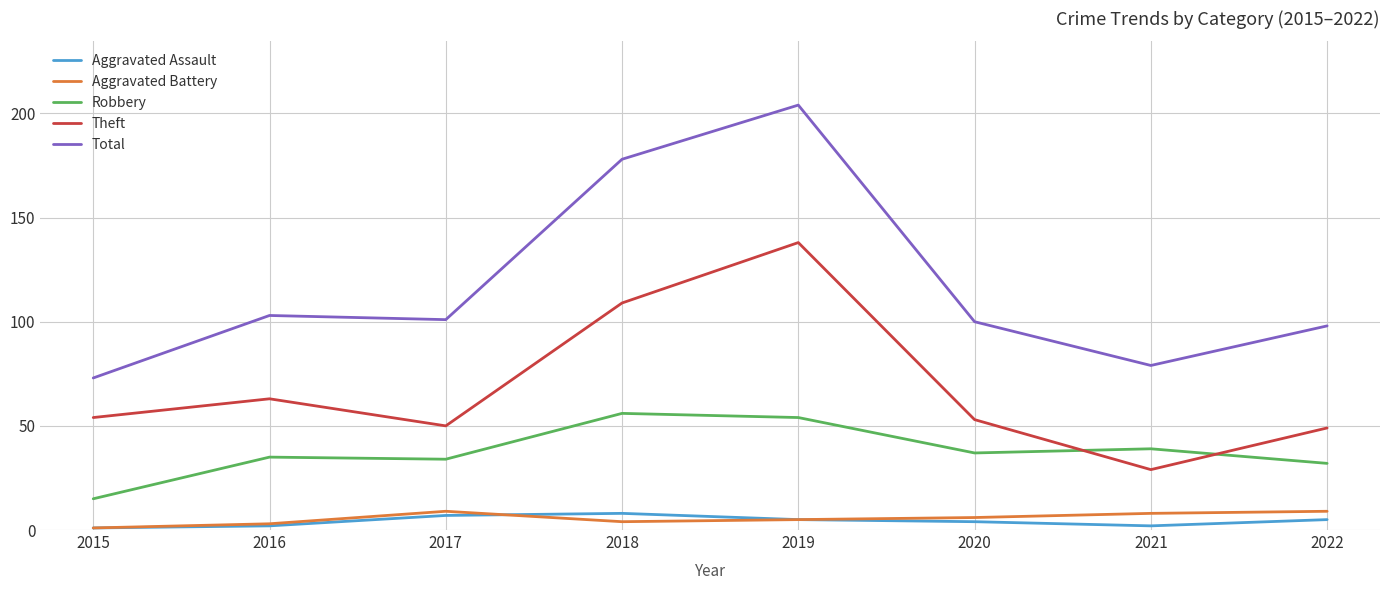

Reading left to right, transcribe all the data shown in this chart.

Aggravated Assault: 1	2	7	8	5	4	2	5
Aggravated Battery: 1	3	9	4	5	6	8	9
Robbery: 15	35	34	56	54	37	39	32
Theft: 54	63	50	109	138	53	29	49
Total: 73	103	101	178	204	100	79	98